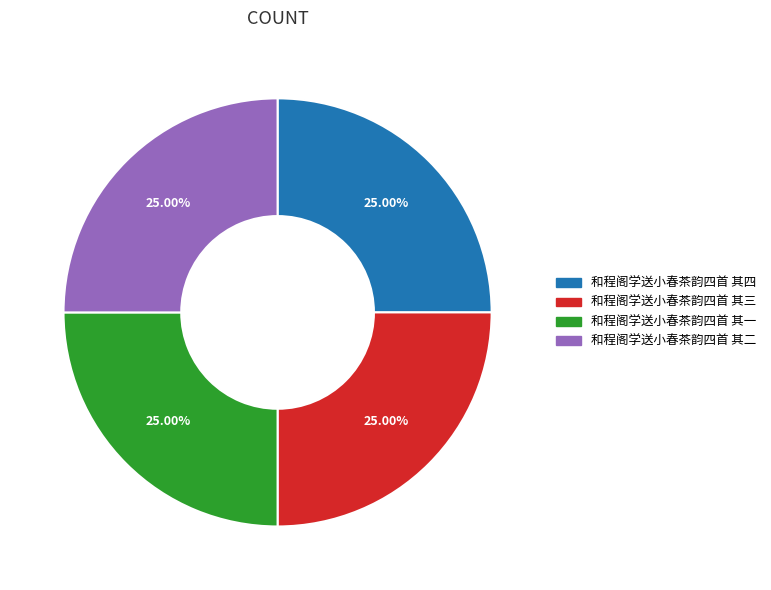

Approximately how many times larger is the value at 和程阁学送小春茶韵四首 其四 compared to 和程阁学送小春茶韵四首 其二?

1.0